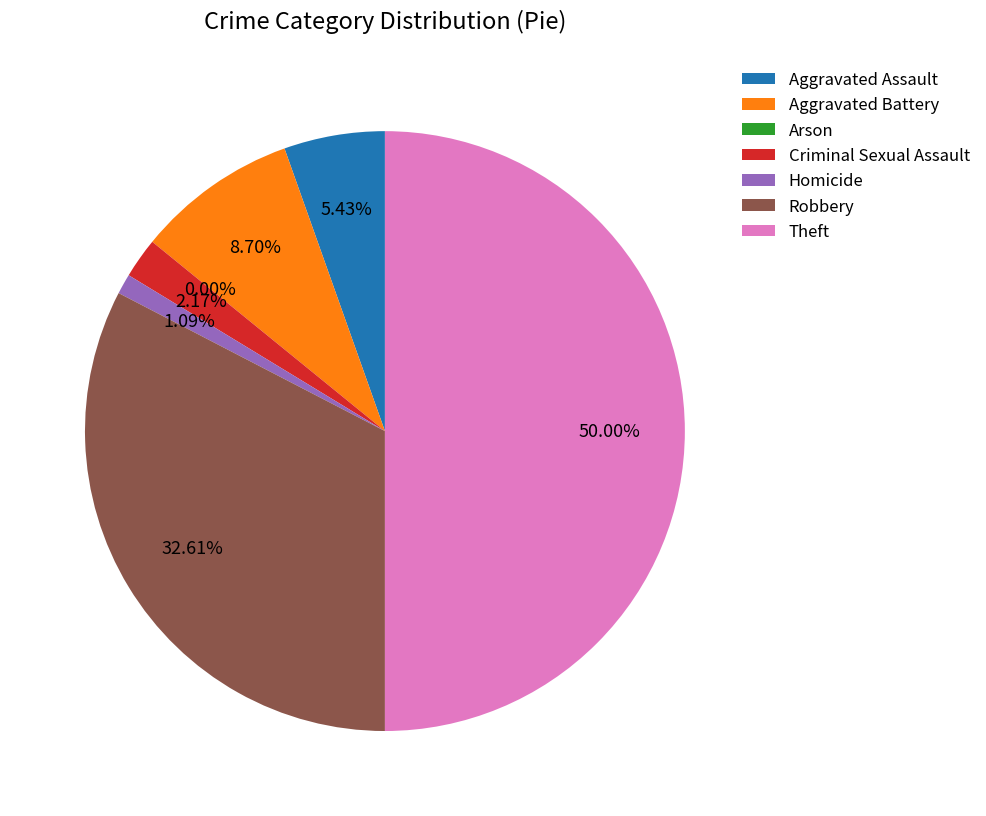

Which category has the smallest portion of the pie?

Arson